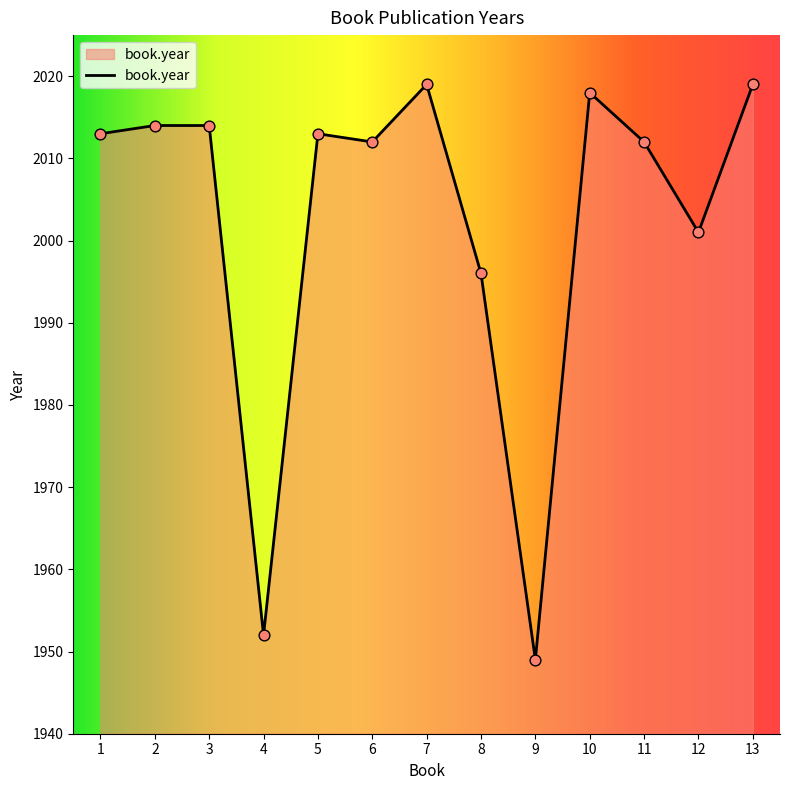

What is the change in value from 7 to 12?

-18